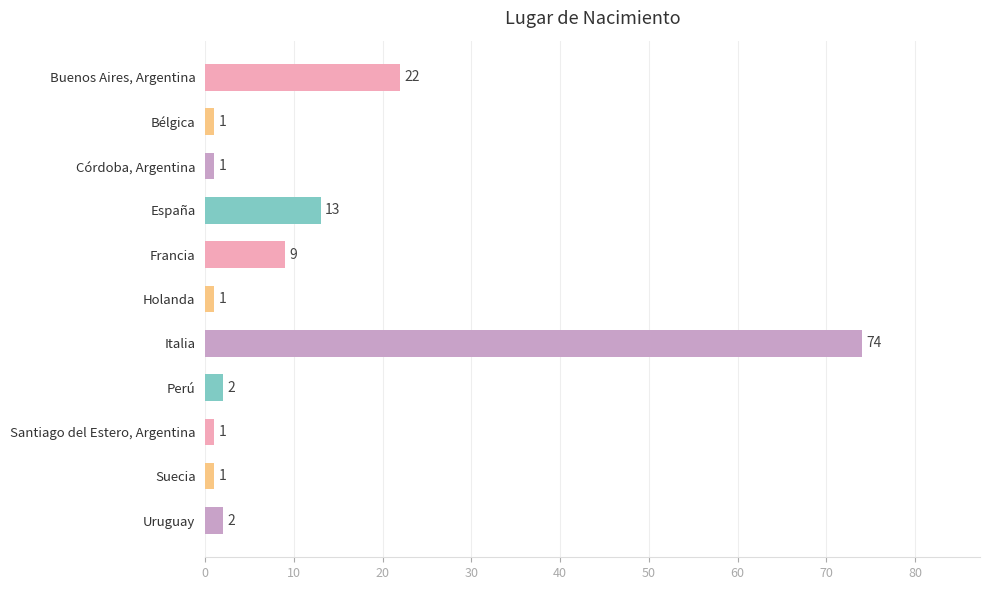

Are the bars grouped side by side (vs. stacked)?

No